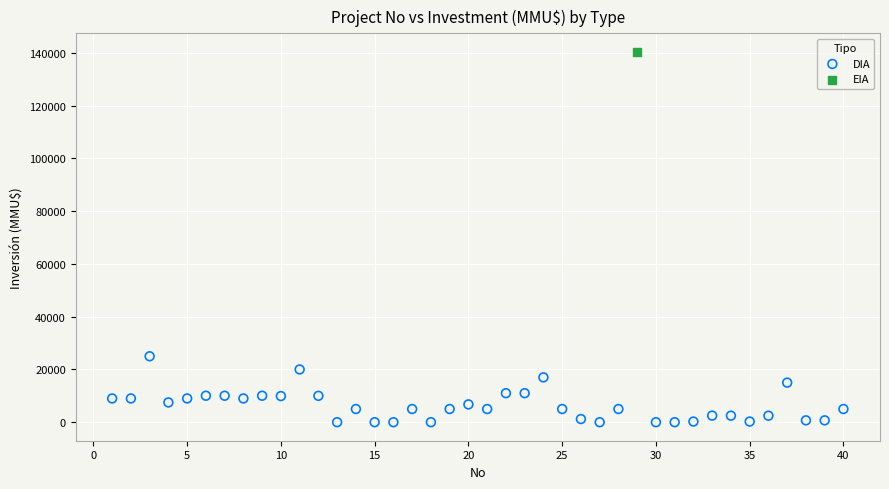

What are all the series names shown in the legend?

DIA, EIA